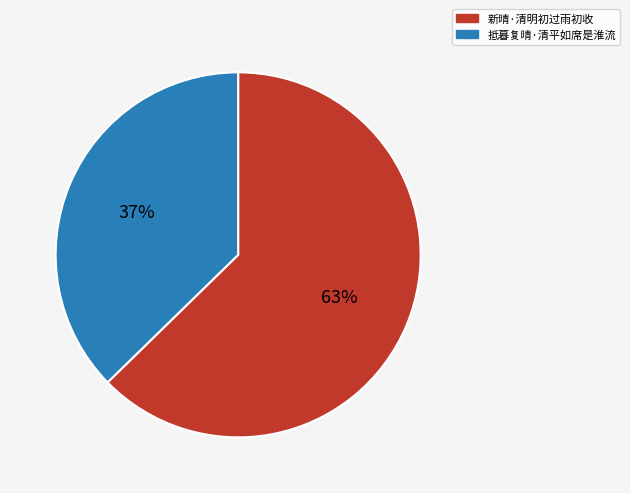

Rank the categories by value from highest to lowest.

新晴·清明初过雨初收, 抵暮复晴·清平如席是淮流